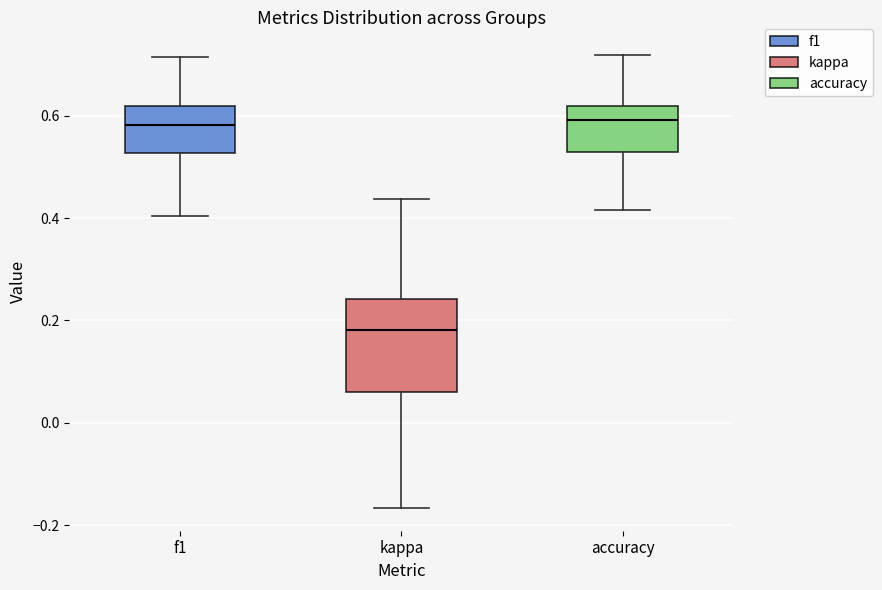

Reading left to right, transcribe this box plot: for each box, give where its median line is, the range the box spans, and where its two whiskers end, as read against the y-axis. The values are not printed on the chart, so give them approximately, as read against the axis.

f1: median 0.58, box 0.52 to 0.62, whiskers 0.40 to 0.72
kappa: median 0.18, box 0.06 to 0.24, whiskers -0.16 to 0.44
accuracy: median 0.60, box 0.52 to 0.62, whiskers 0.42 to 0.72